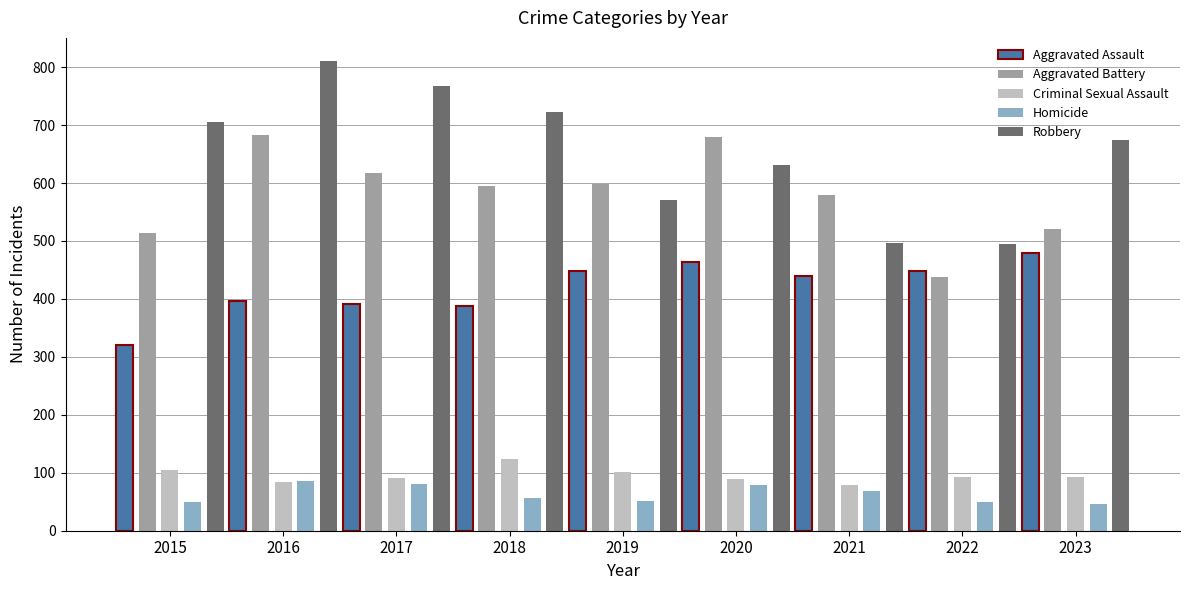

The Aggravated Assault series shows 232 at 2021. True or false?

False